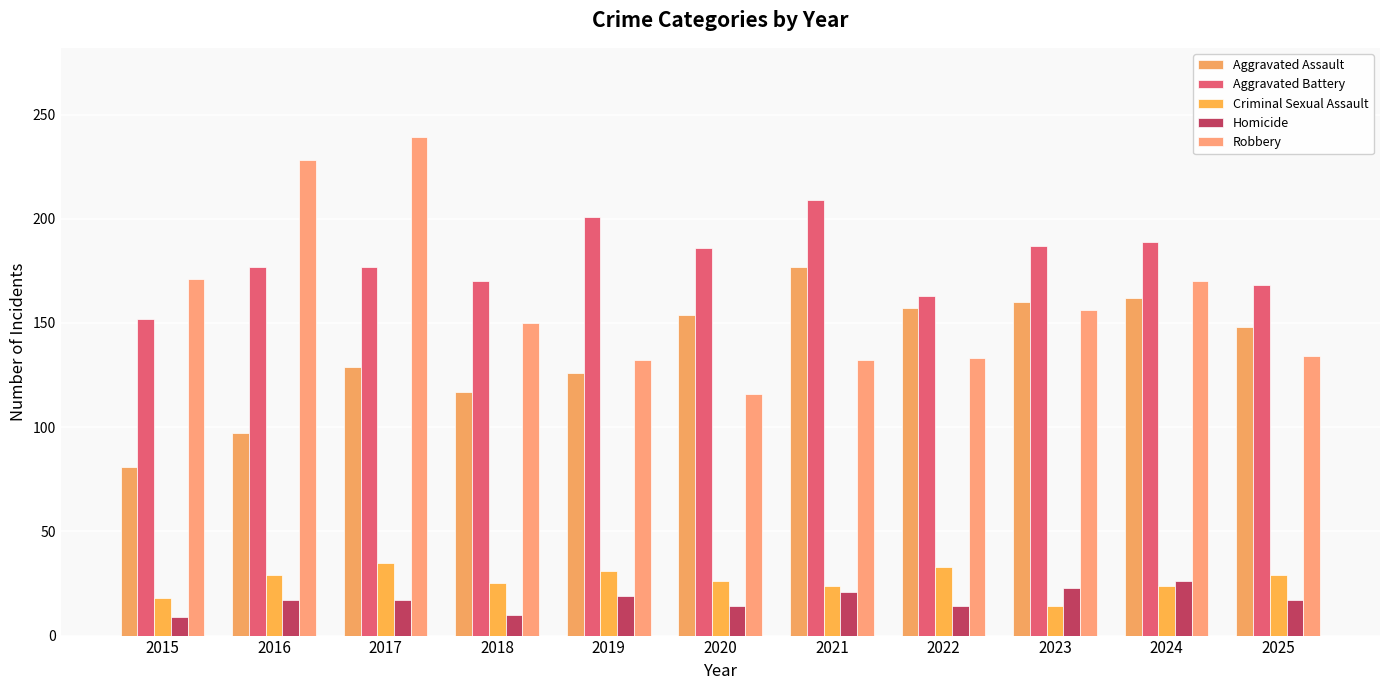

Rank the categories by Homicide value from lowest to highest.

2015, 2018, 2020, 2022, 2016, 2017, 2025, 2019, 2021, 2023, 2024